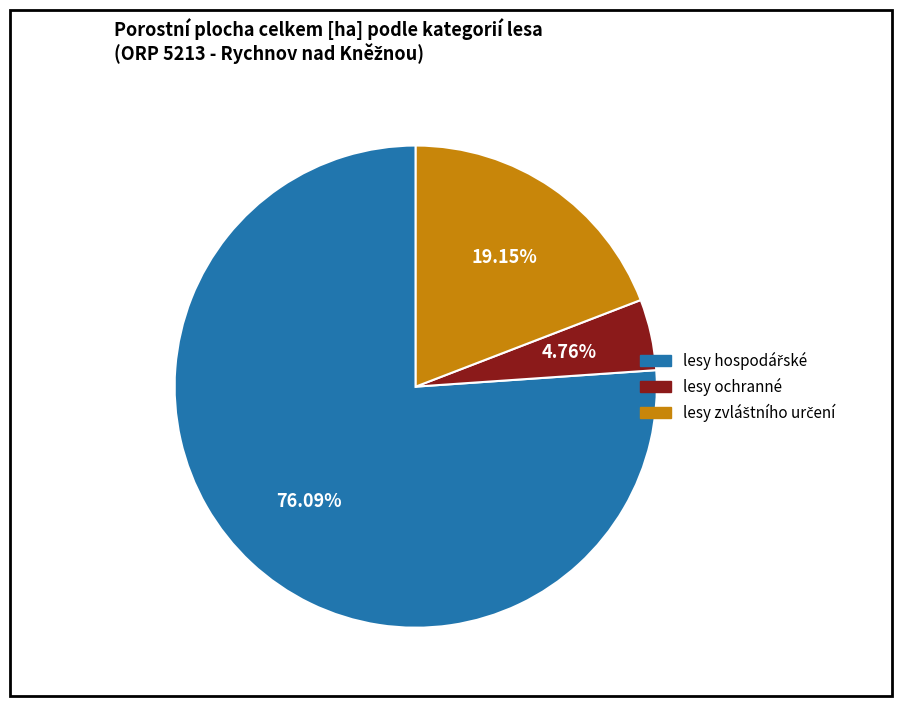

What is the smallest slice in the pie chart?

lesy ochranné